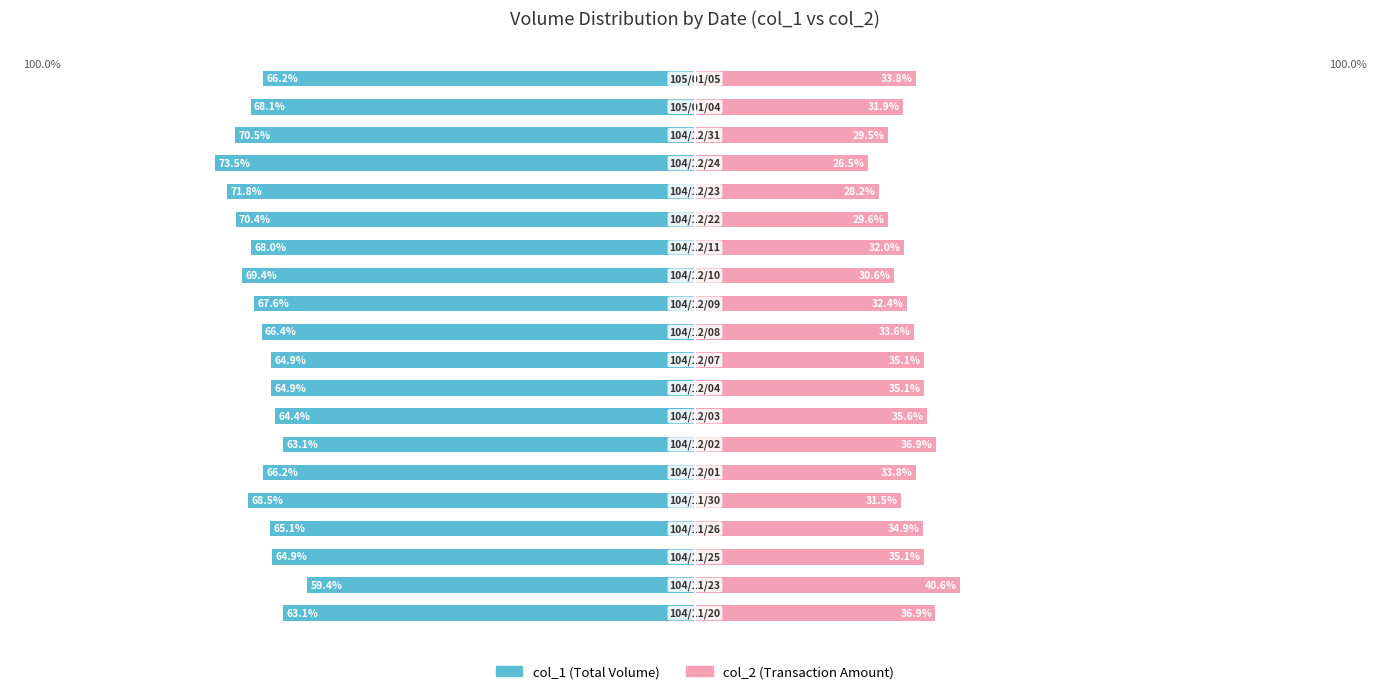

What is the difference between the second highest and second lowest values in the col_2 (Amount) series?

8.7